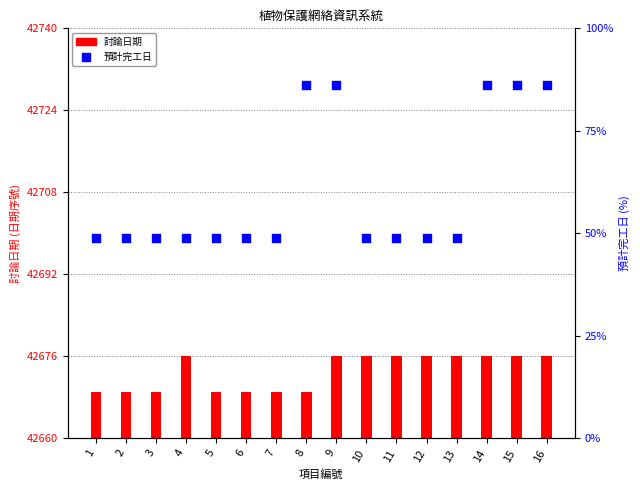

Is the value of 預計完工日 at 10 greater than the value of 討論日期 at 11?

Yes